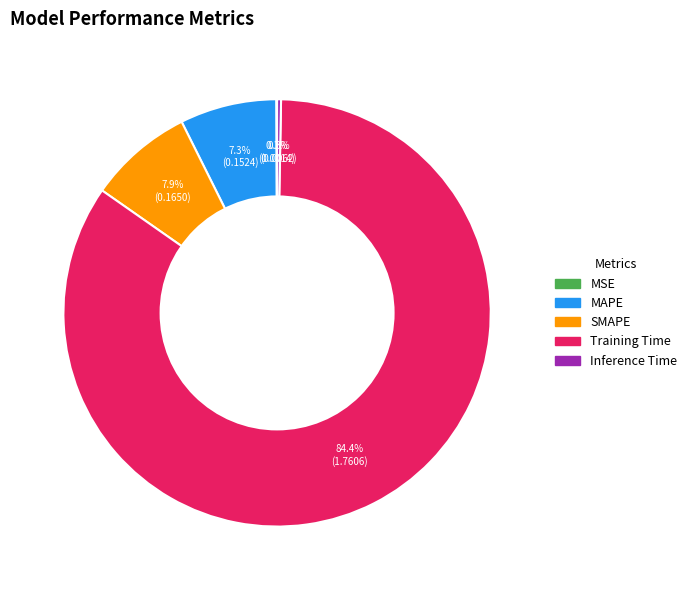

What is the majority slice?

Training Time